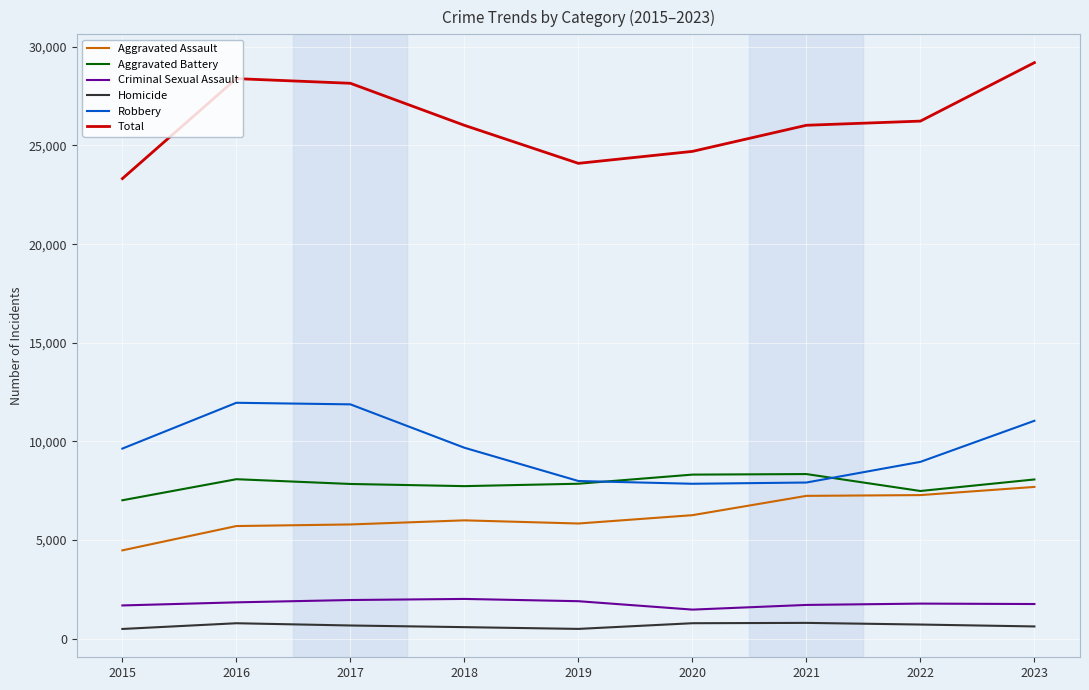

Rank the series by their maximum value, from lowest to highest.

Homicide, Criminal Sexual Assault, Aggravated Assault, Aggravated Battery, Robbery, Total